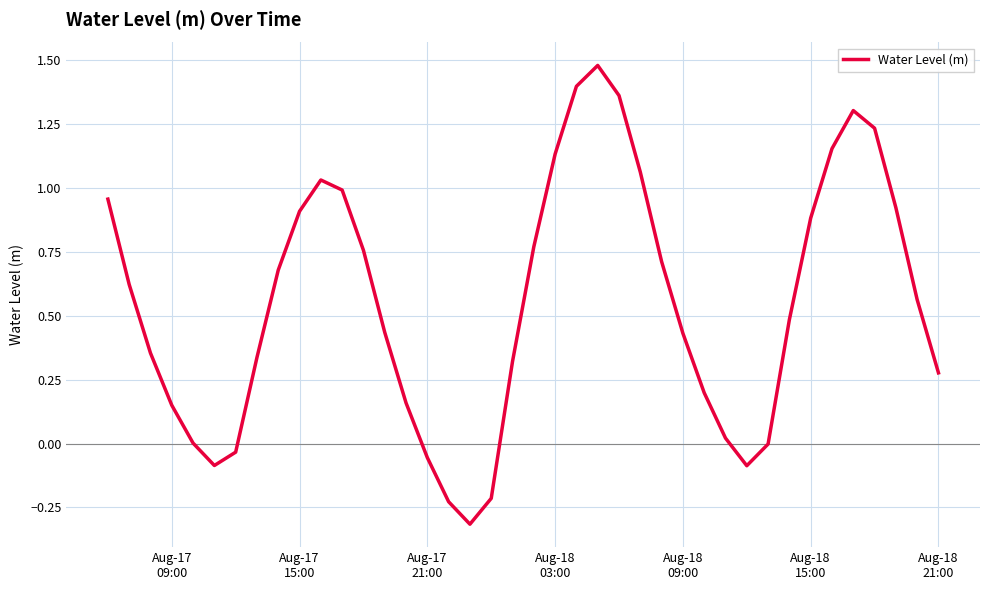

How many lines are shown in the chart?

1